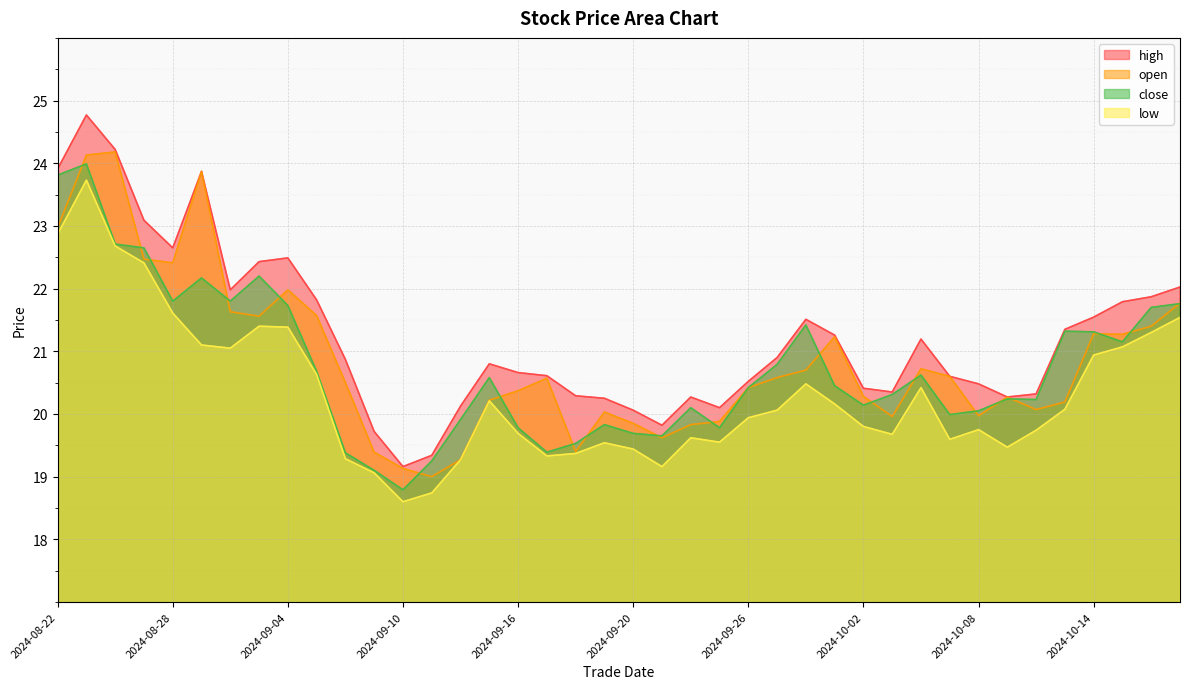

What is the average value of the close series?

20.8